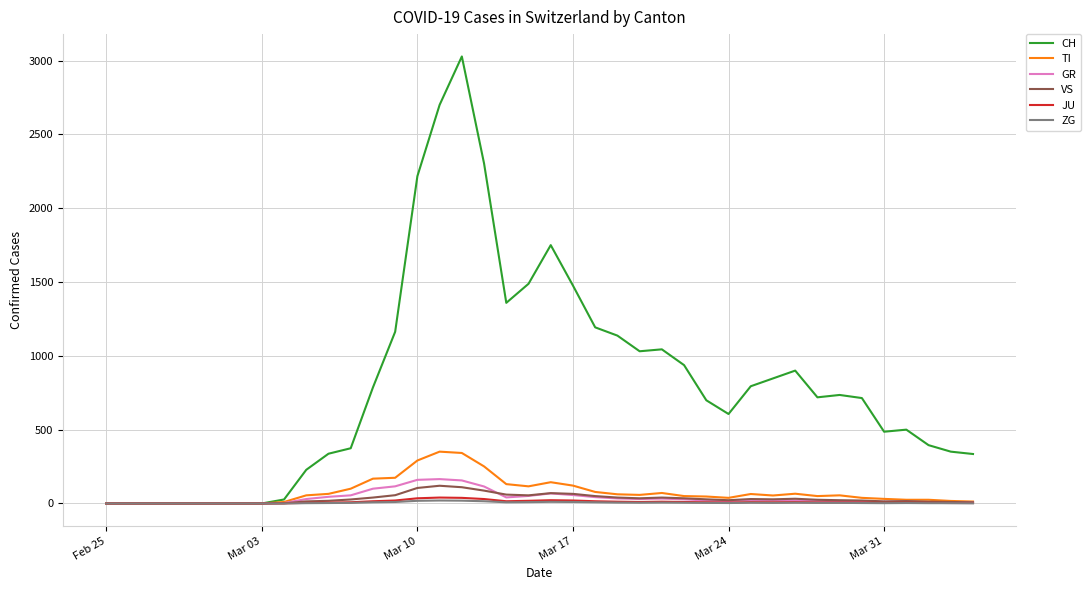

What is the maximum value for GR?

165